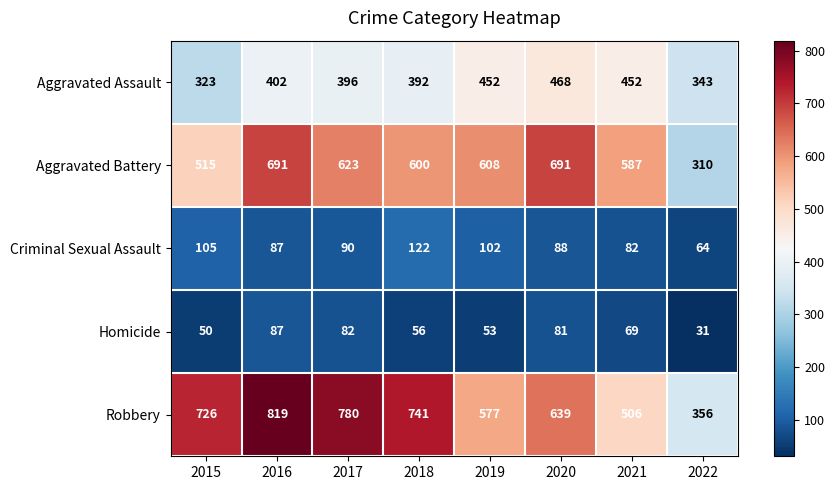

What is the maximum value for Aggravated Battery?

691